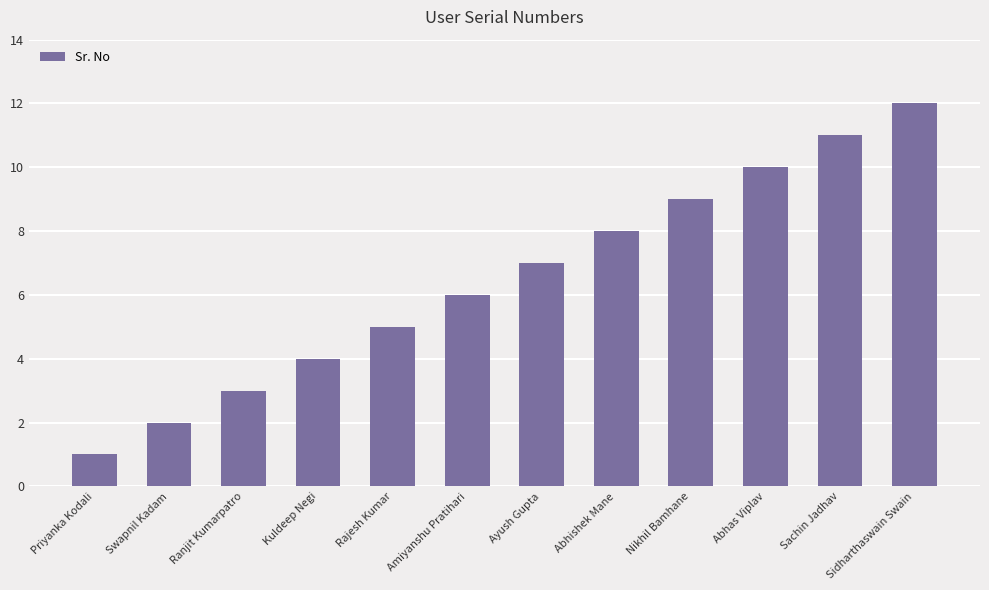

What is the ratio of the value at Ayush Gupta to the value at Abhishek Mane?

0.9